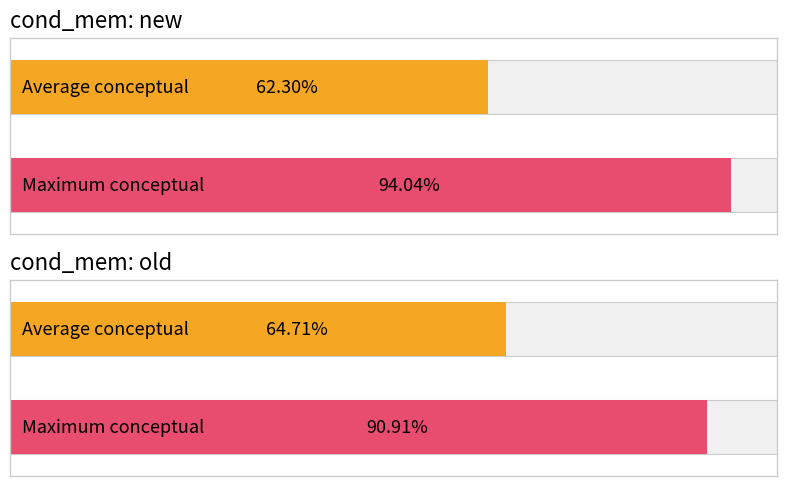

At block_total, list the series in order from smallest to largest.

new, old